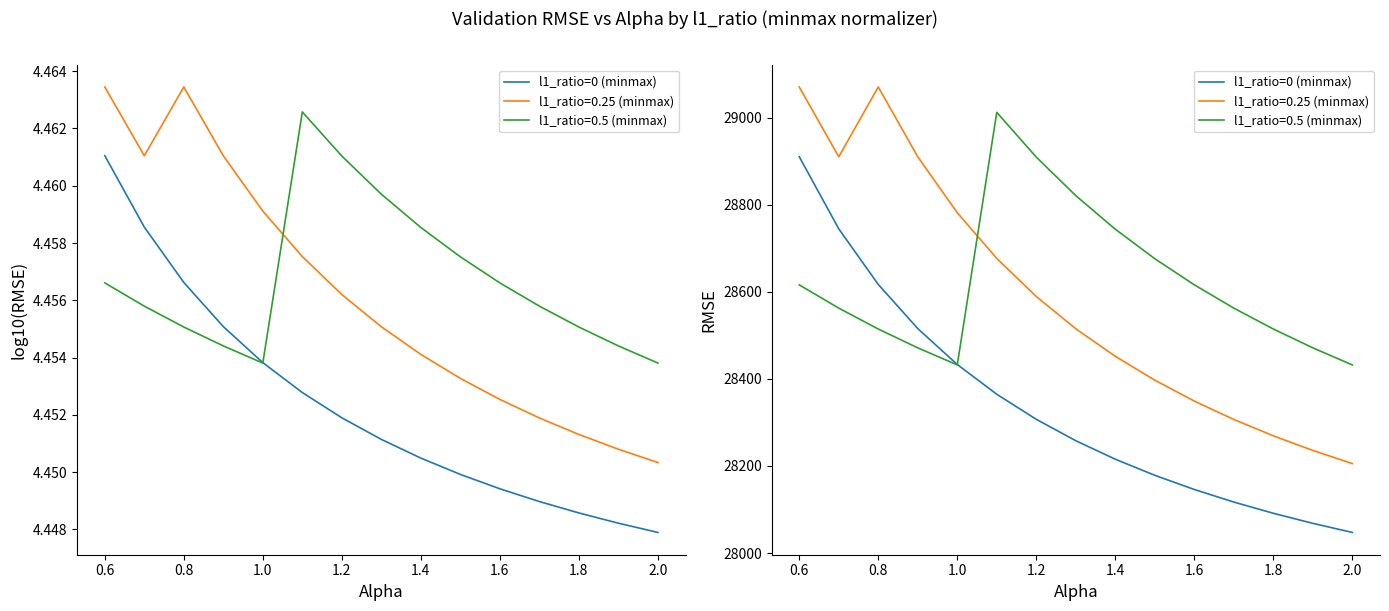

How many data points are above 28257?

8